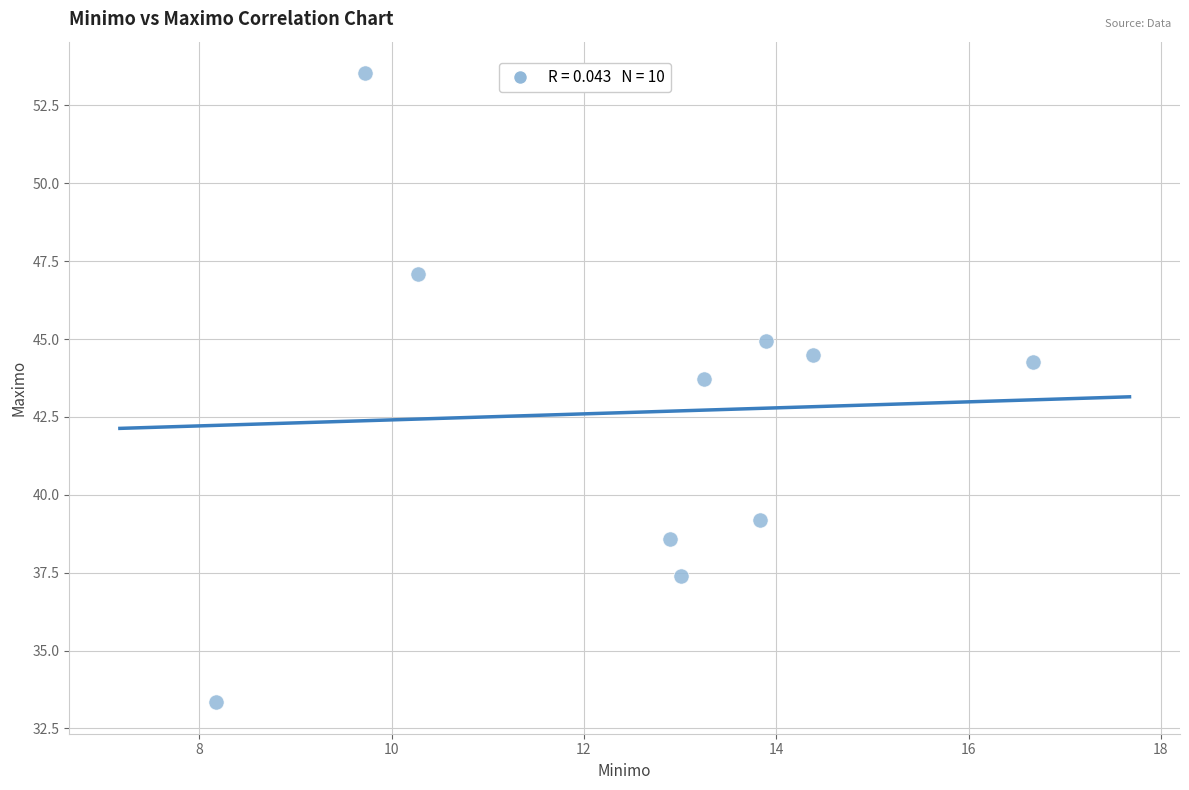

What Y value in the scatter plot is closest to 43?

43.7